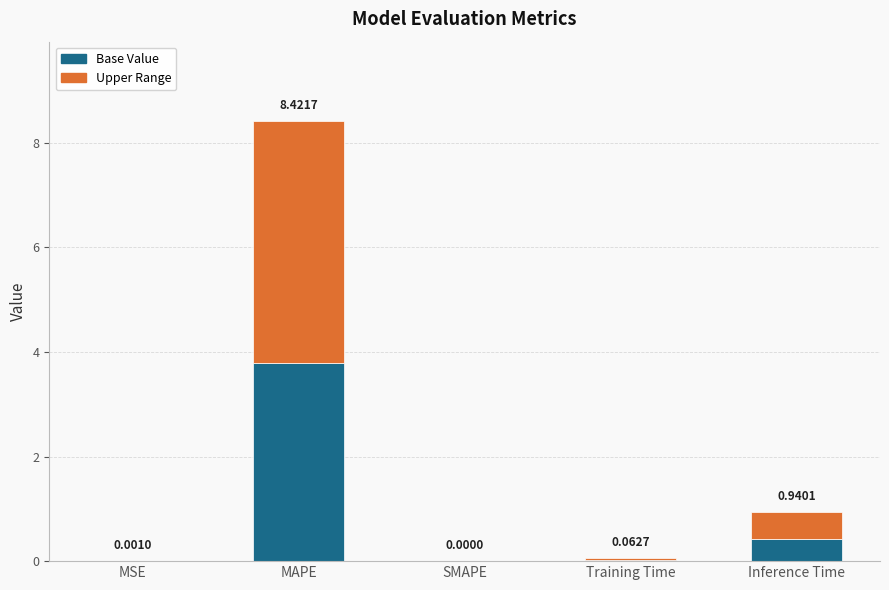

Where is Base Value nearest to the value 1?

Inference Time